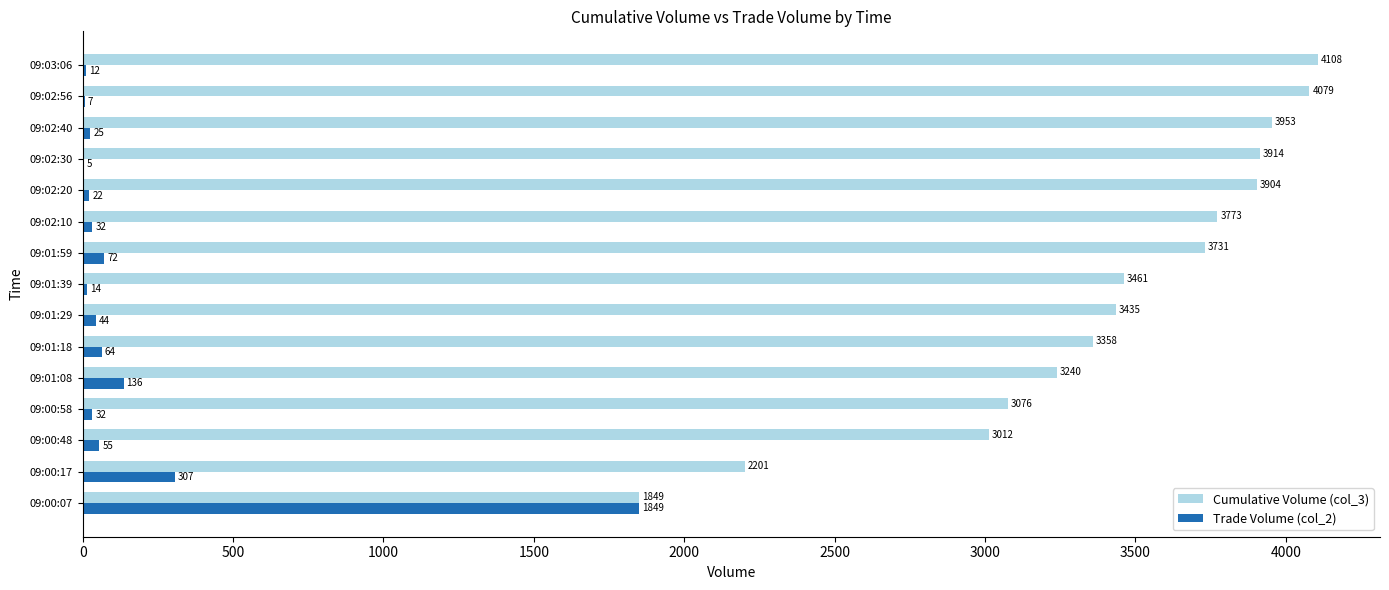

Which series has the largest total across all categories?

Cumulative Volume (col_3)